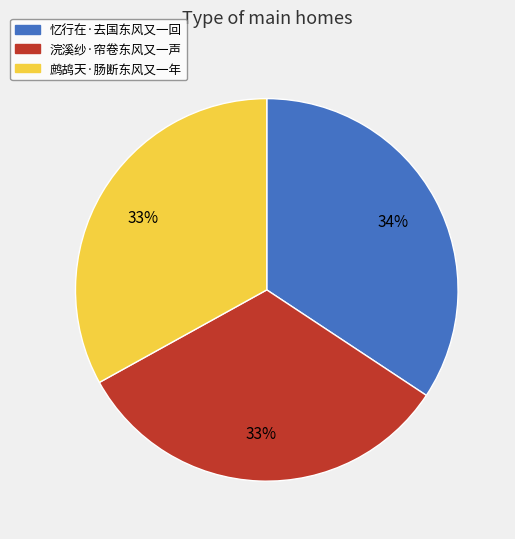

The 浣溪纱·帘卷东风又一声 slice represents 27% of the pie. True or false?

False